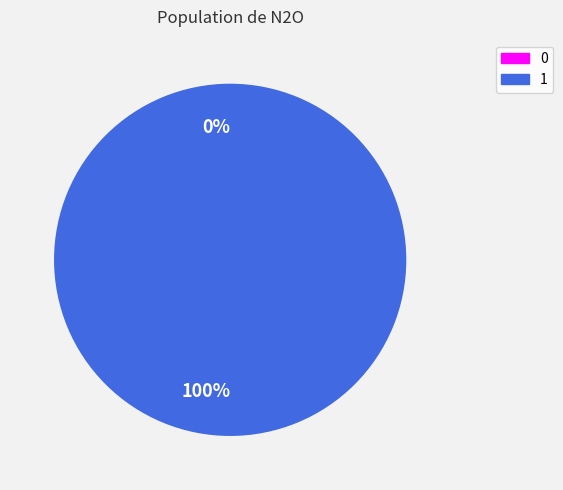

Does 0 account for over 50% of the chart?

No